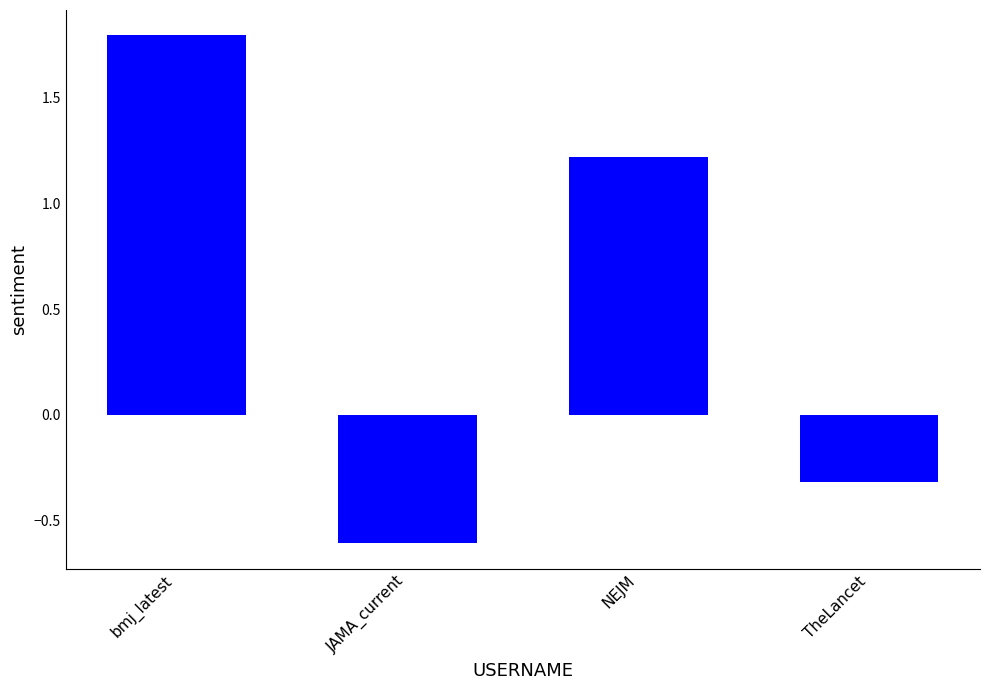

Reading left to right, what are all the values shown in this chart?

1.8	-0.6	1.2	-0.3